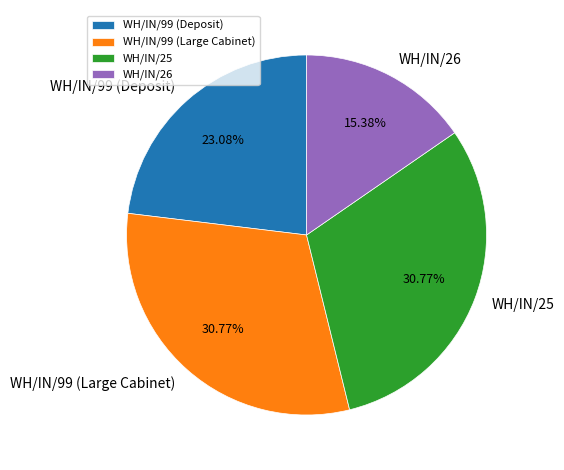

To the nearest percent, what percentage of the pie is WH/IN/99 (Large Cabinet)?

31%